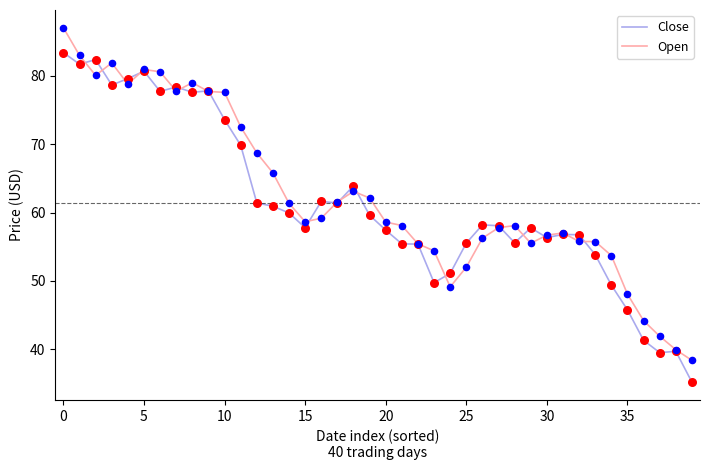

Rank the series by their maximum value, from lowest to highest.

Close, Open